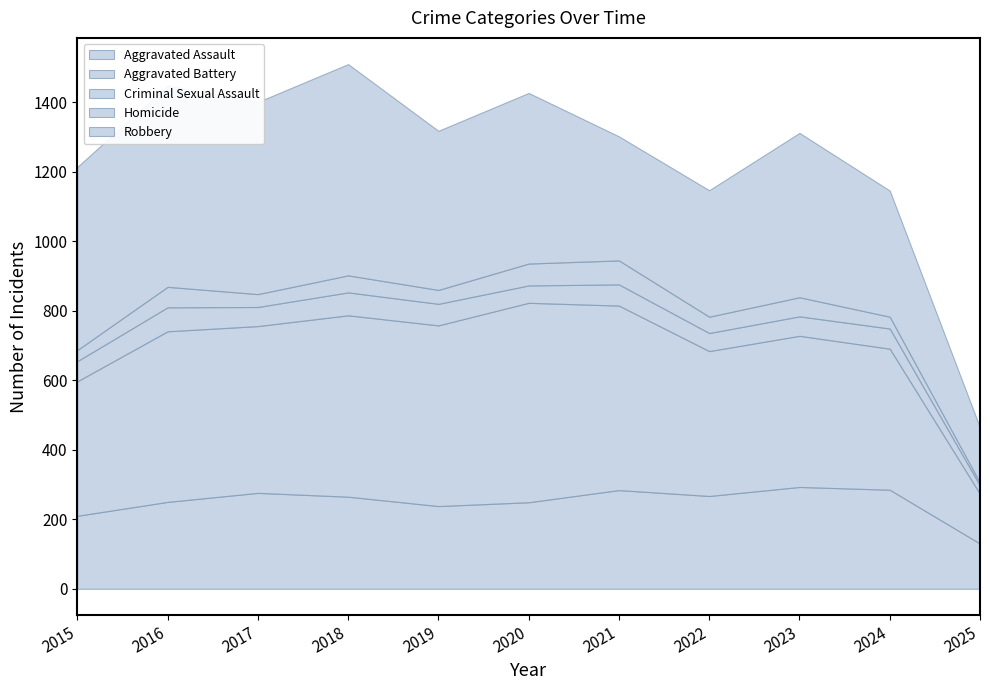

List the series in order of their peak value, highest first.

Robbery, Aggravated Battery, Aggravated Assault, Criminal Sexual Assault, Homicide